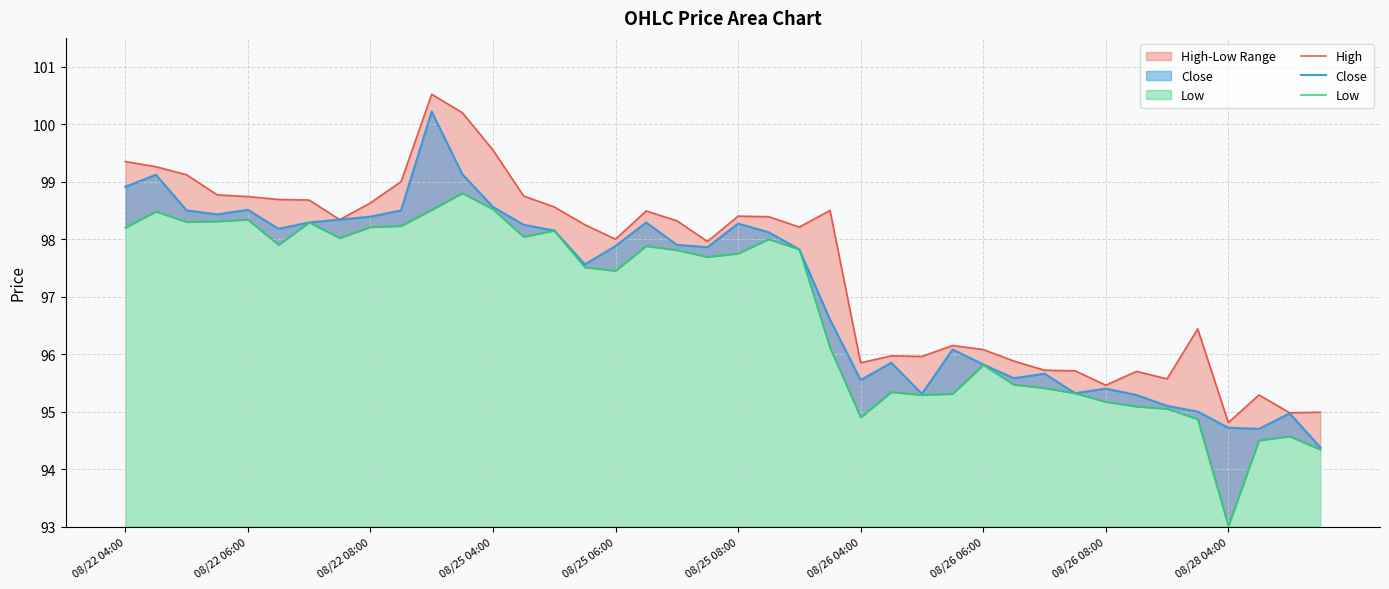

Reading left to right, list all the values displayed in this chart.

High: 99.3	99.3	99.1	98.8	98.7	98.7	98.7	98.3	98.6	99.0	100.5	100.2	99.6	98.8	98.6	98.2	98.0	98.5	98.3	98.0	98.4	98.4	98.2	98.5	95.8	96.0	96.0	96.2	96.1	95.9	95.7	95.7	95.5	95.7	95.6	96.4	94.8	95.3	95.0	95.0
Close: 98.9	99.1	98.5	98.4	98.5	98.2	98.3	98.3	98.4	98.5	100.2	99.1	98.6	98.2	98.2	97.6	97.9	98.3	97.9	97.9	98.3	98.1	97.8	96.6	95.6	95.8	95.3	96.1	95.8	95.6	95.7	95.3	95.4	95.3	95.1	95.0	94.7	94.7	95.0	94.4
Low: 98.2	98.5	98.3	98.3	98.3	97.9	98.3	98.0	98.2	98.2	98.5	98.8	98.5	98.0	98.2	97.5	97.4	97.9	97.8	97.7	97.8	98.0	97.8	96.1	94.9	95.3	95.3	95.3	95.8	95.5	95.4	95.3	95.2	95.1	95.1	94.9	93.0	94.5	94.6	94.3